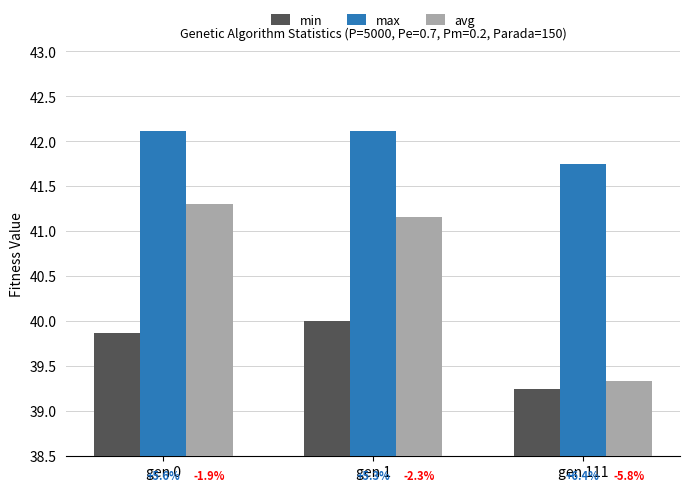

At which label is max closest to 41?

gen 111